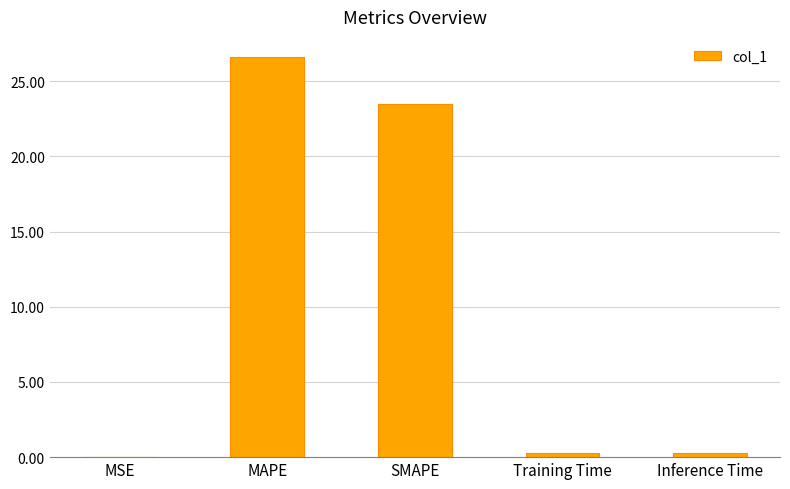

The value at MSE is 0.0. True or false?

True